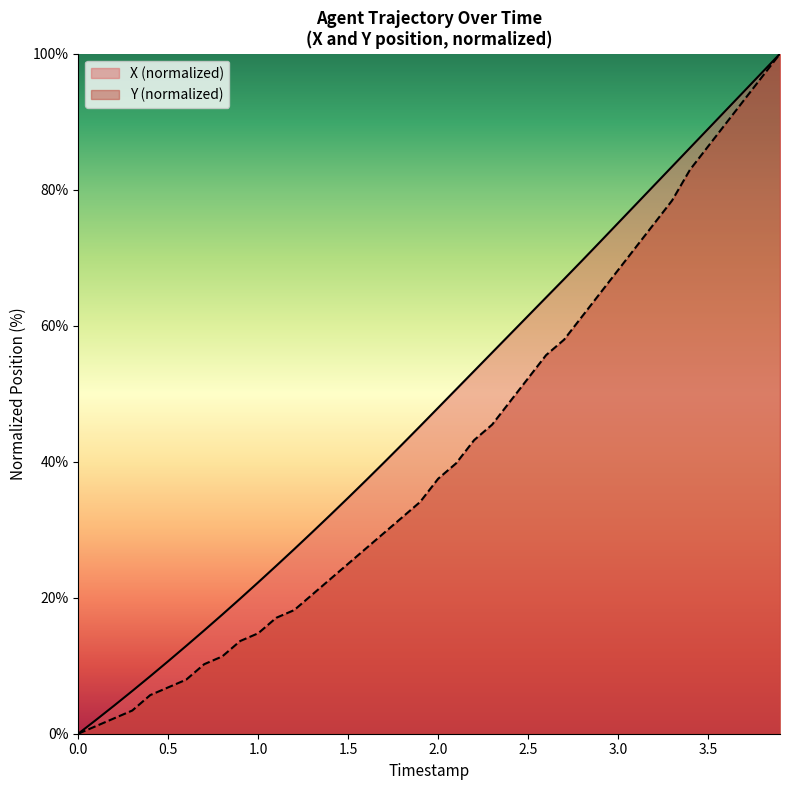

True or false: Y has more than 1 points higher than both neighbors.

False